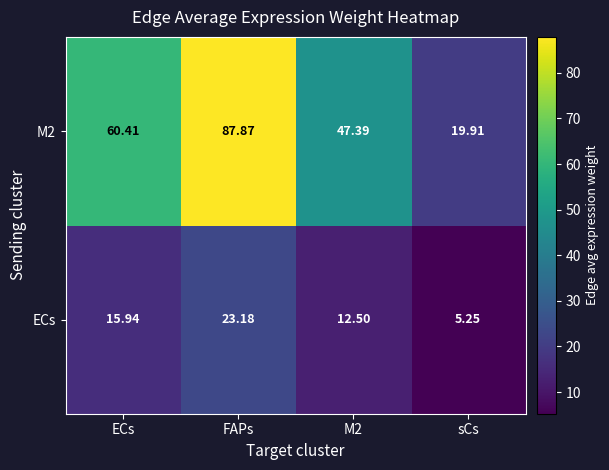

Is the value of M2 at sCs greater than the value of ECs at M2?

Yes